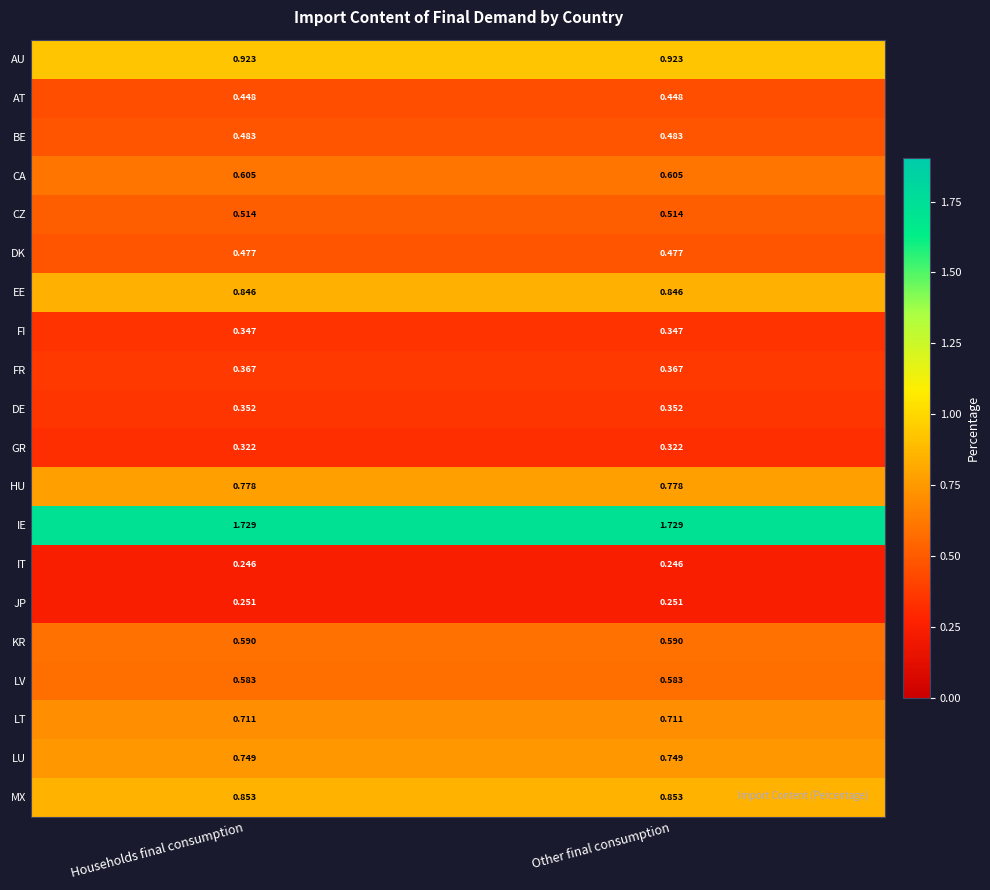

Is the value of IE at Households final consumption greater than the value of AU at Households final consumption?

Yes